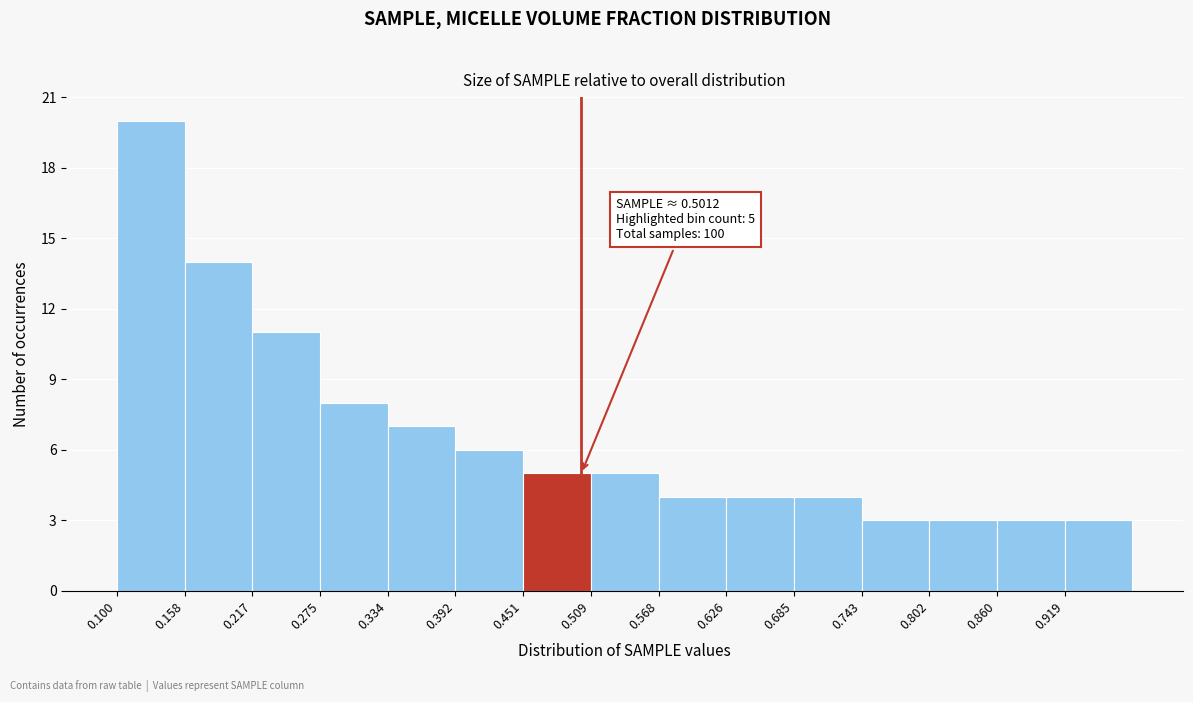

Which range on the x-axis has the tallest bar?

0.10 to 0.16